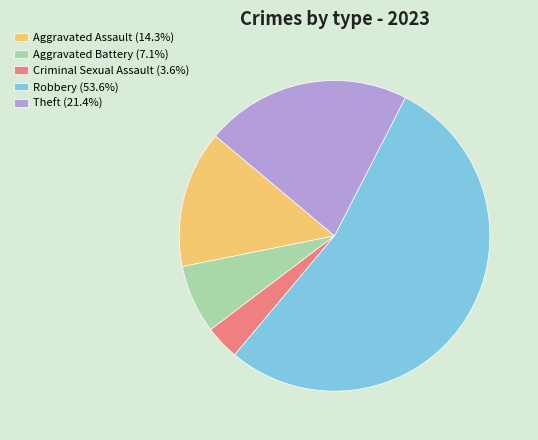

Rank the categories by value from highest to lowest.

Robbery, Theft, Aggravated Assault, Aggravated Battery, Criminal Sexual Assault